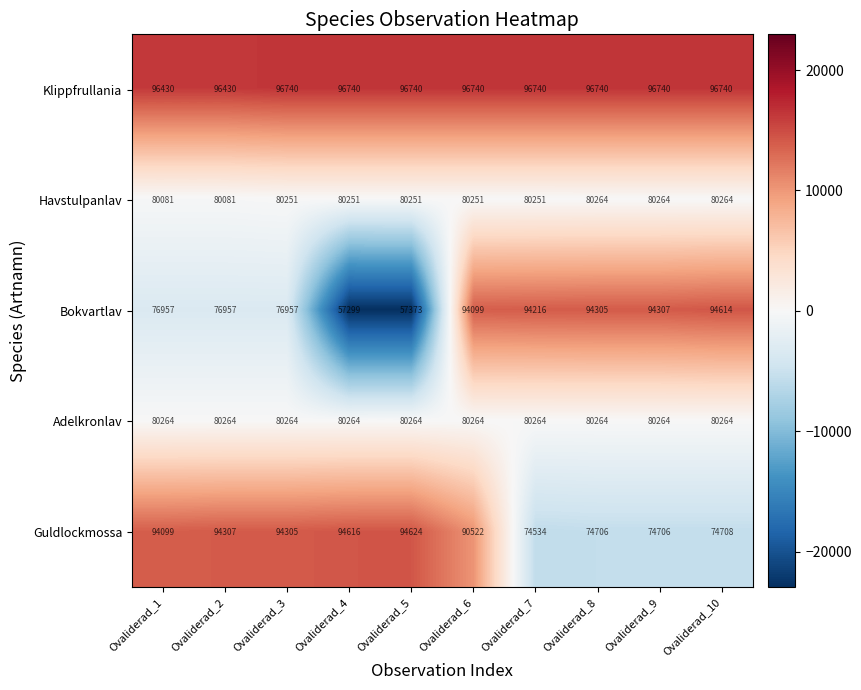

At which label is Guldlockmossa closest to 84579?

Ovaliderad_6